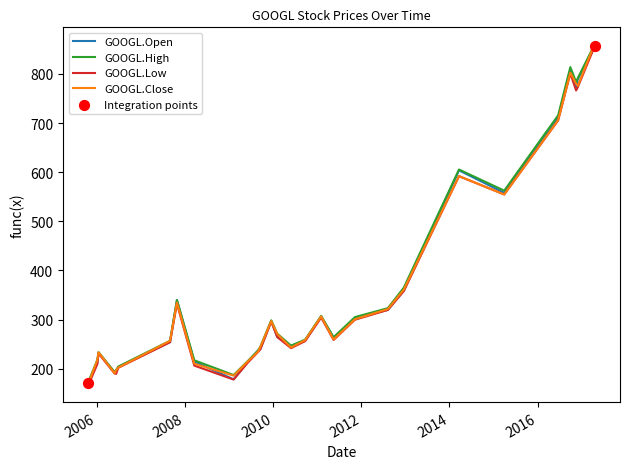

What is the maximum value shown in the chart?

860.2